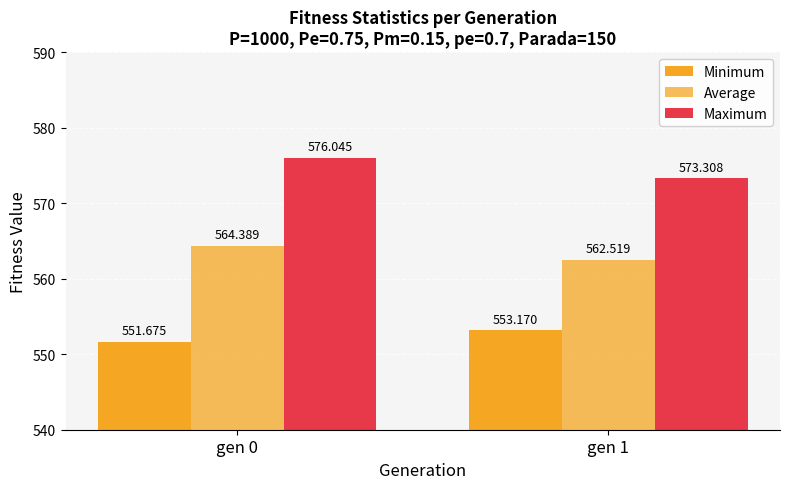

How many series are shown in this chart?

3